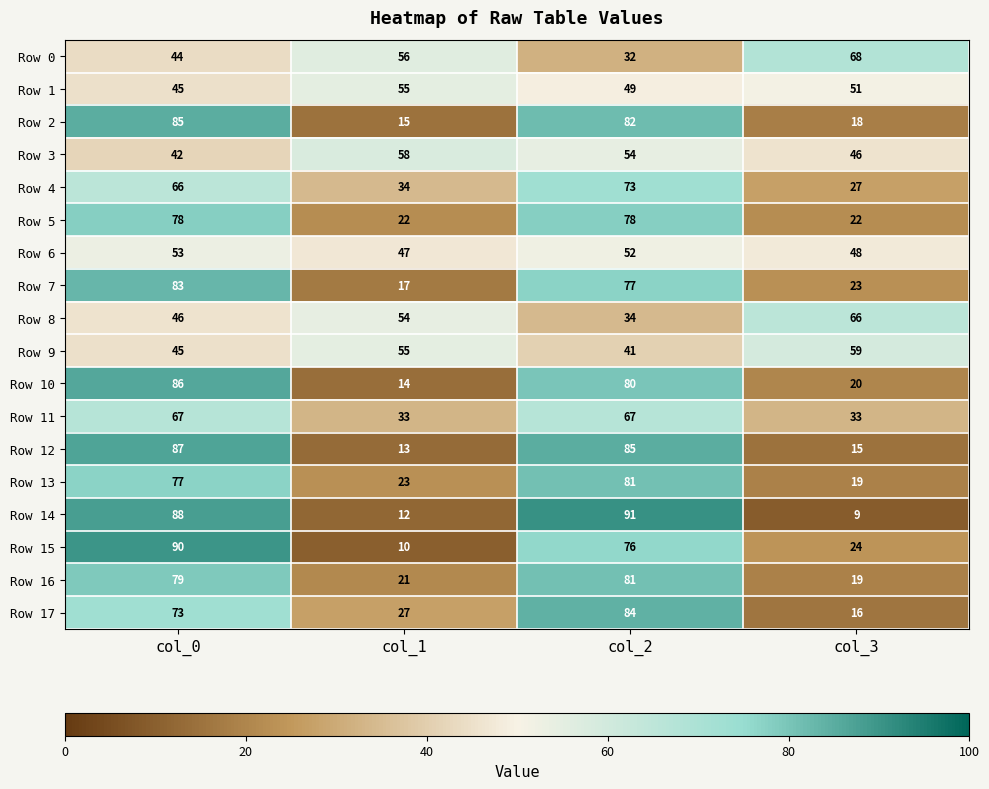

Between col_0 and col_1, which series saw the biggest shift?

Row 15